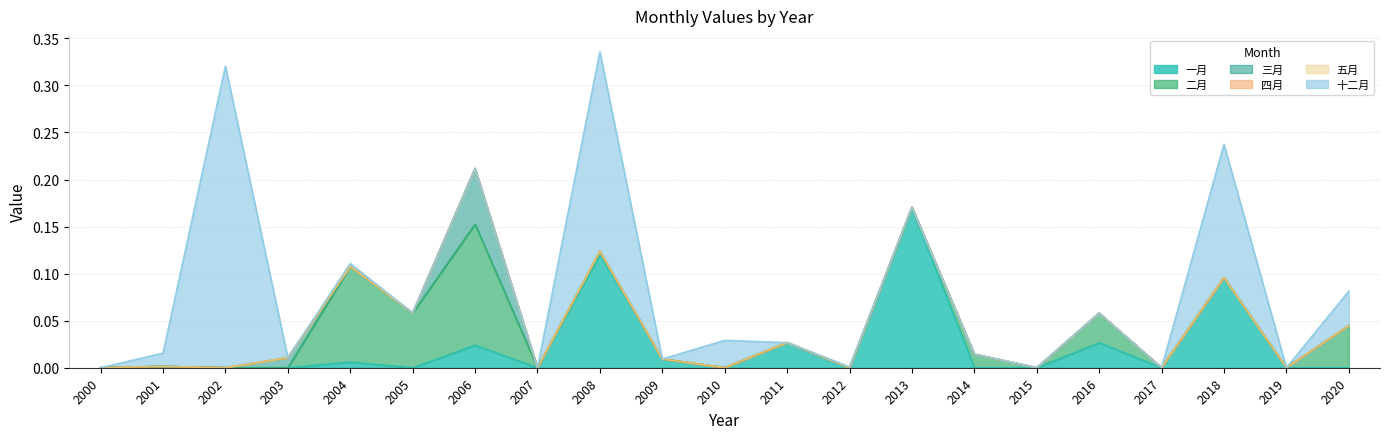

Reading right to left, transcribe all the data shown in this chart.

一月: 2020=0.0	2019=0.0	2018=0.1	2017=0.0	2016=0.0	2015=0.0	2014=0.0	2013=0.2	2012=0.0	2011=0.0	2010=0.0	2009=0.0	2008=0.1	2007=0.0	2006=0.0	2005=0.0	2004=0.0	2003=0.0	2002=0.0	2001=0.0	2000=0.0
二月: 2020=0.0	2019=0.0	2018=0.0	2017=0.0	2016=0.0	2015=0.0	2014=0.0	2013=0.0	2012=0.0	2011=0.0	2010=0.0	2009=0.0	2008=0.0	2007=0.0	2006=0.1	2005=0.1	2004=0.1	2003=0.0	2002=0.0	2001=0.0	2000=0.0
三月: 2020=0.0	2019=0.0	2018=0.0	2017=0.0	2016=0.0	2015=0.0	2014=0.0	2013=0.0	2012=0.0	2011=0.0	2010=0.0	2009=0.0	2008=0.0	2007=0.0	2006=0.1	2005=0.0	2004=0.0	2003=0.0	2002=0.0	2001=0.0	2000=0.0
四月: 2020=0.0	2019=0.0	2018=0.0	2017=0.0	2016=0.0	2015=0.0	2014=0.0	2013=0.0	2012=0.0	2011=0.0	2010=0.0	2009=0.0	2008=0.0	2007=0.0	2006=0.0	2005=0.0	2004=0.0	2003=0.0	2002=0.0	2001=0.0	2000=0.0
五月: 2020=0.0	2019=0.0	2018=0.0	2017=0.0	2016=0.0	2015=0.0	2014=0.0	2013=0.0	2012=0.0	2011=0.0	2010=0.0	2009=0.0	2008=0.0	2007=0.0	2006=0.0	2005=0.0	2004=0.0	2003=0.0	2002=0.0	2001=0.0	2000=0.0
十二月: 2020=0.0	2019=0.0	2018=0.1	2017=0.0	2016=0.0	2015=0.0	2014=0.0	2013=0.0	2012=0.0	2011=0.0	2010=0.0	2009=0.0	2008=0.2	2007=0.0	2006=0.0	2005=0.0	2004=0.0	2003=0.0	2002=0.3	2001=0.0	2000=0.0